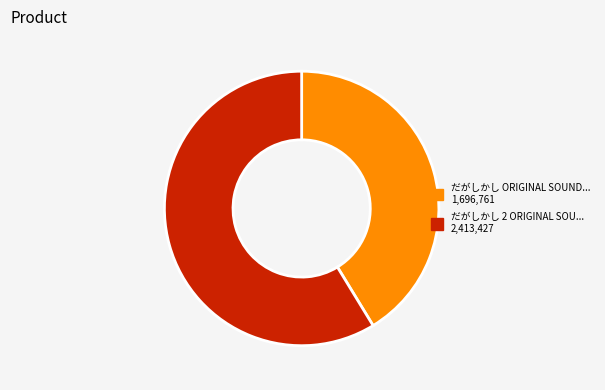

Is there any slice that represents more than half of the pie?

Yes